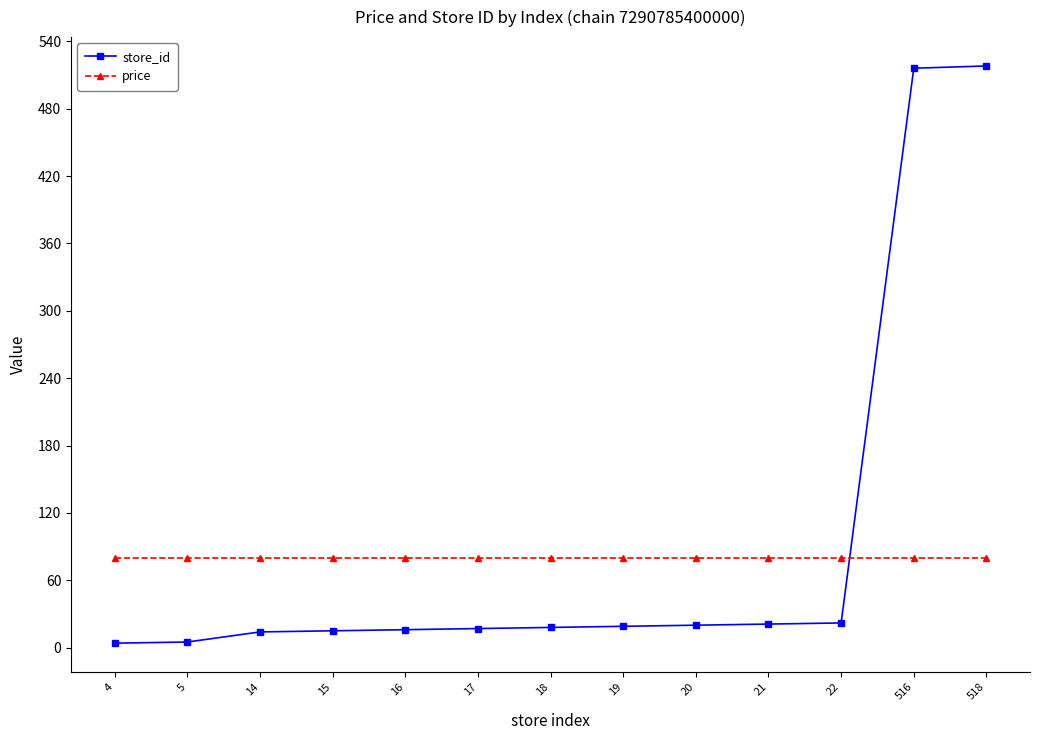

Rank the series at 21 from highest to lowest value.

price, store_id